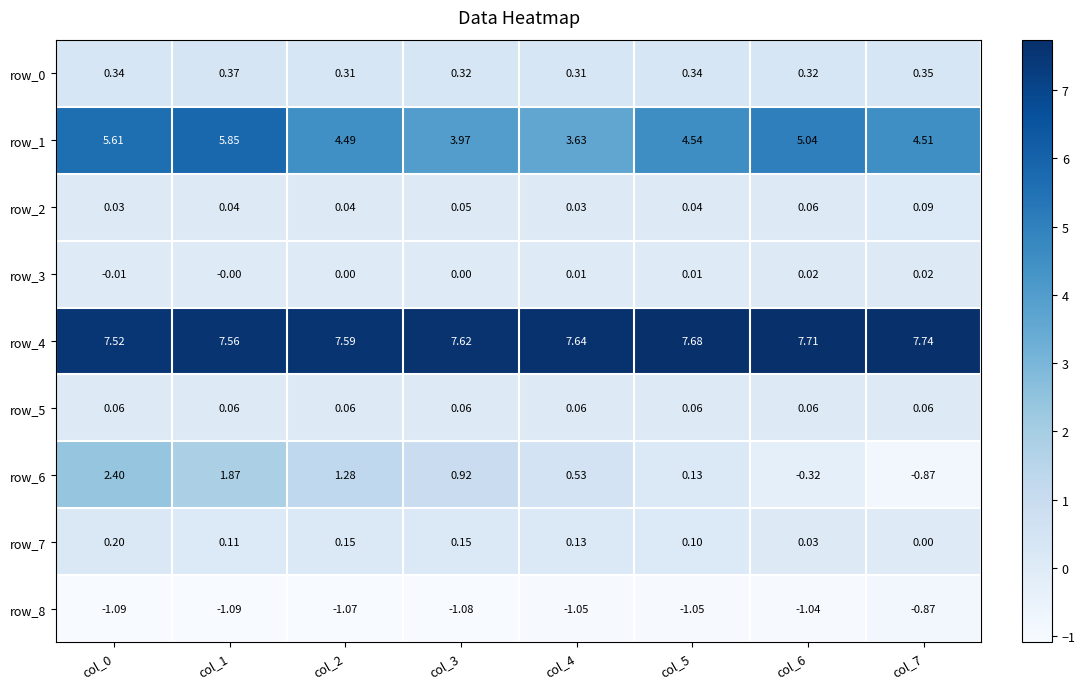

Is the value of row_8 at col_6 greater than the value of row_6 at col_4?

No